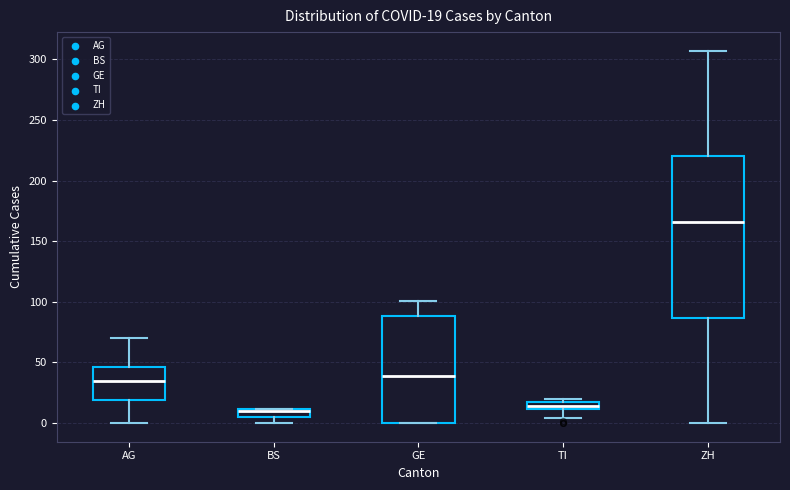

Comparing the boxes themselves (not the whiskers), which one is the tallest?

ZH